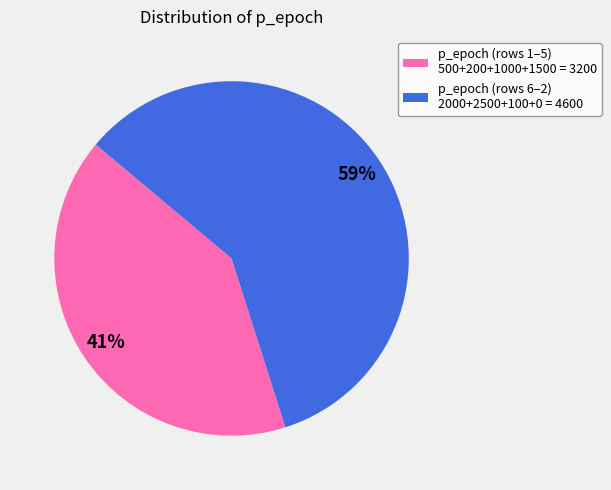

To the nearest percent, what is the difference between the largest and smallest slice percentages?

18%